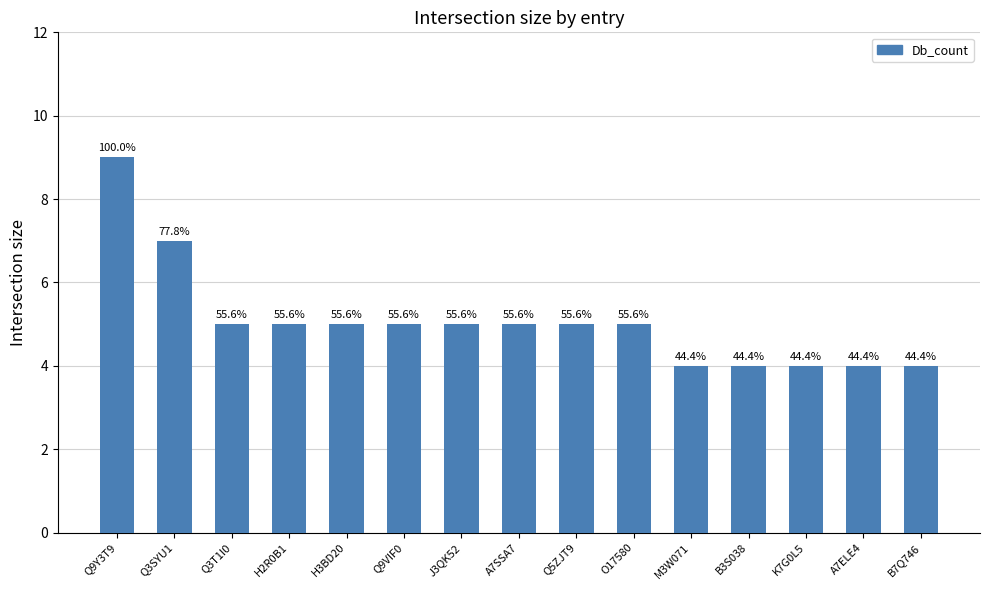

What is the change in value from Q9Y3T9 to M3W071?

-5